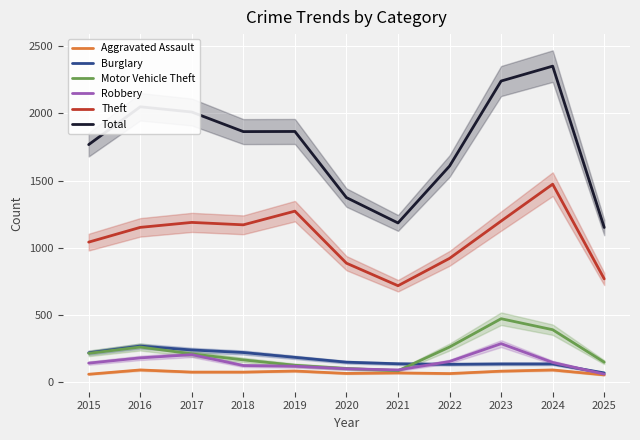

Between 2018 and 2019, which series saw the biggest shift?

Theft